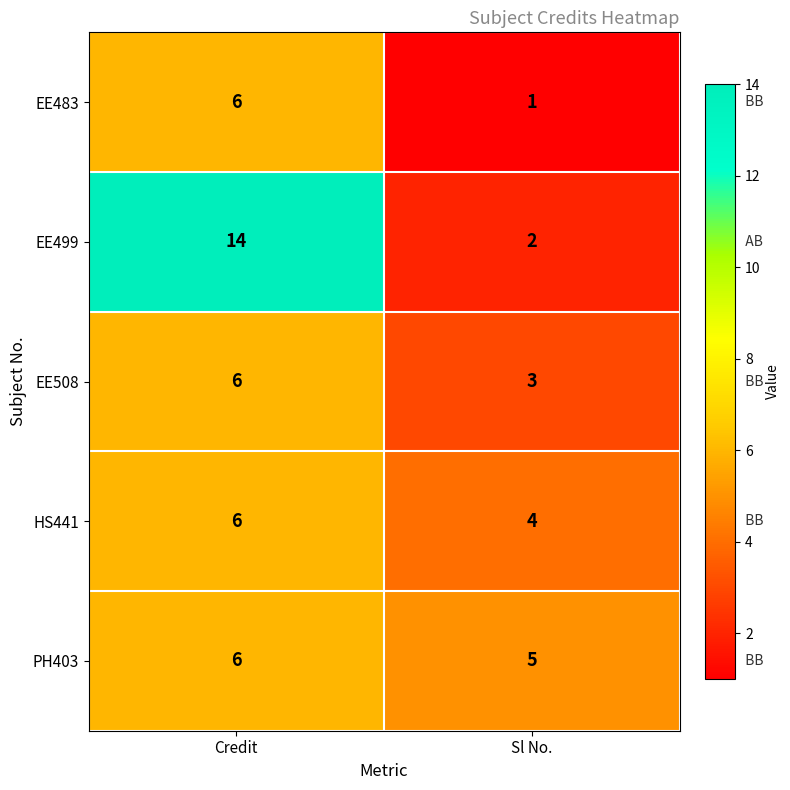

Reading left to right, list all the values displayed in this chart.

EE483: 6	1
EE499: 14	2
EE508: 6	3
HS441: 6	4
PH403: 6	5